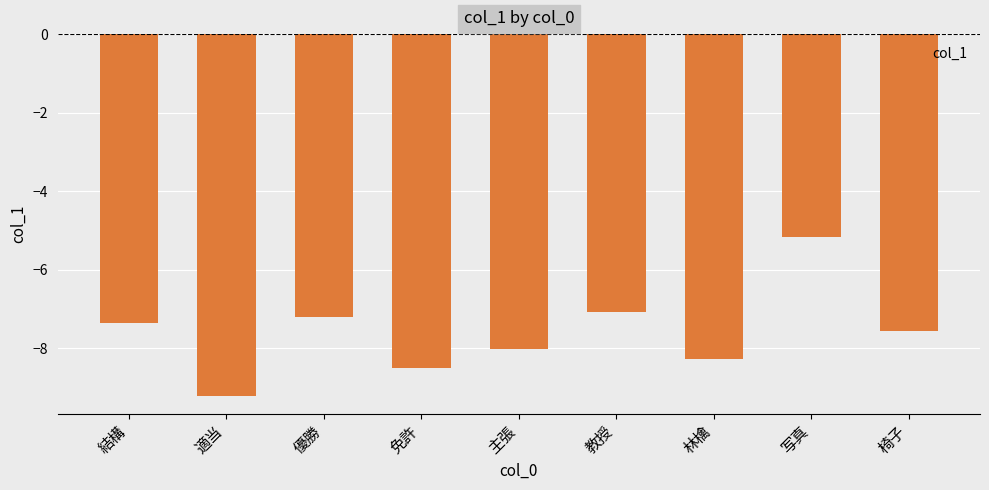

What is the sum of all values?

-68.3